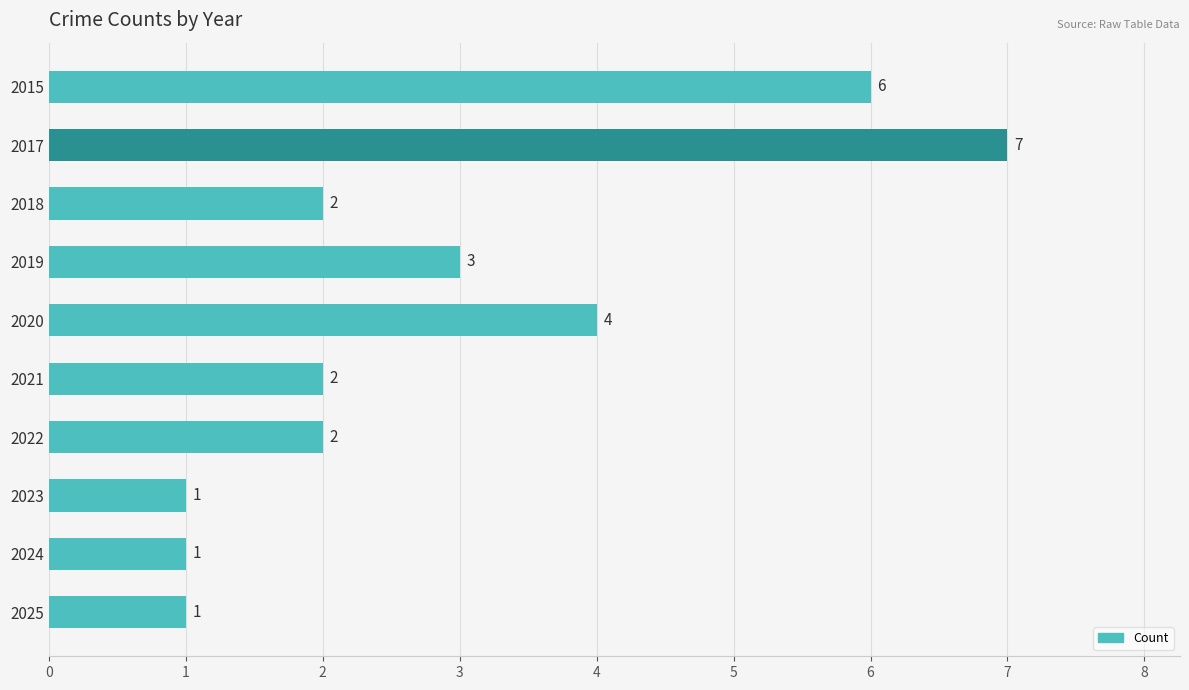

How many data points are less than 2?

3